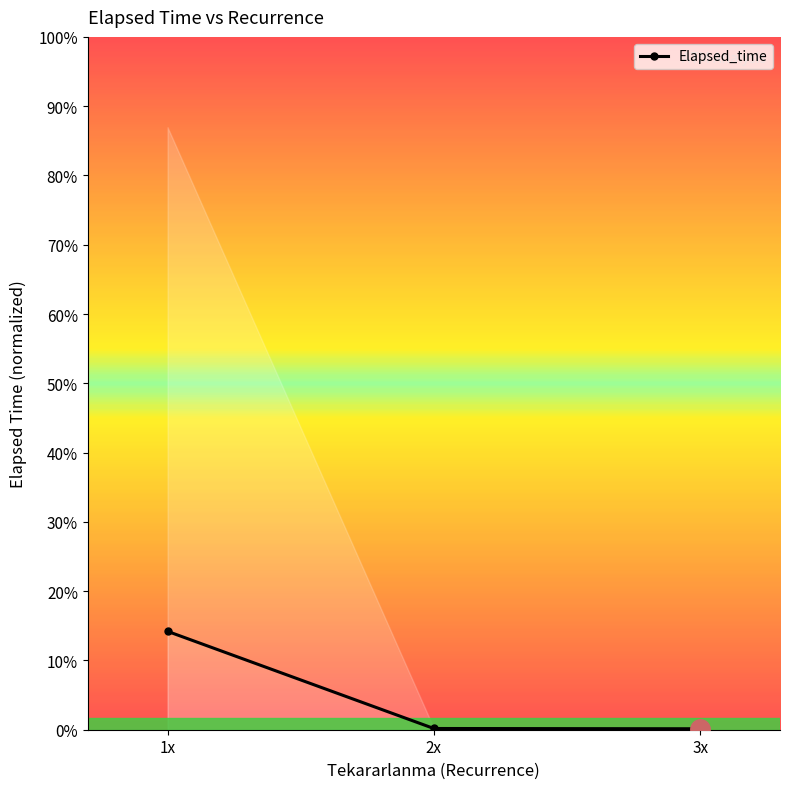

Approximately how many times larger is the value at 1x compared to 2x?

80.2